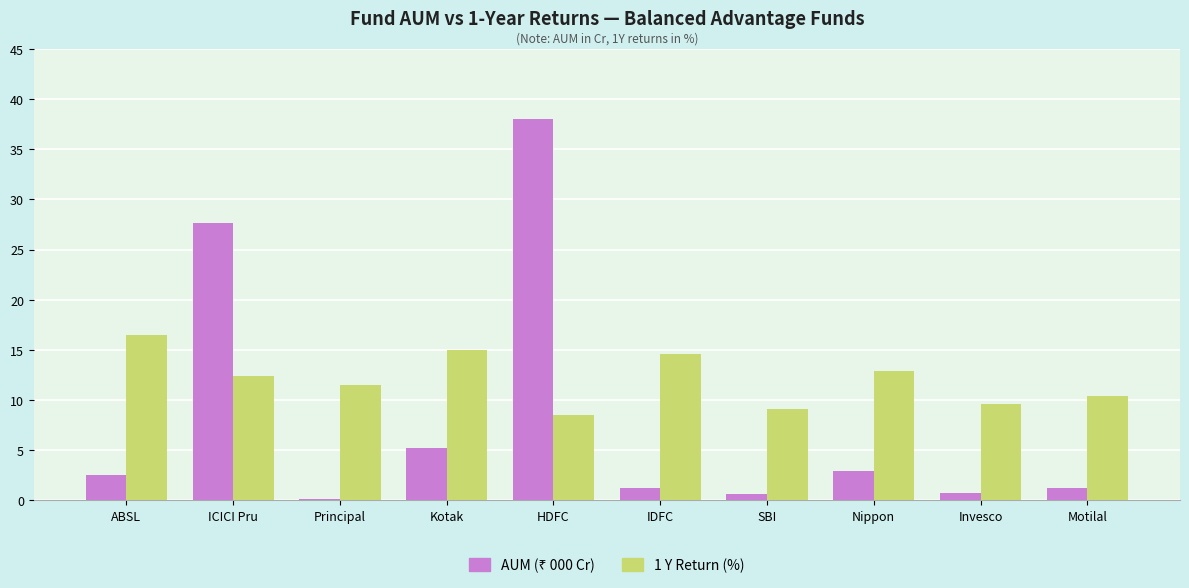

What is the label of the 4th bar from the right?

SBI